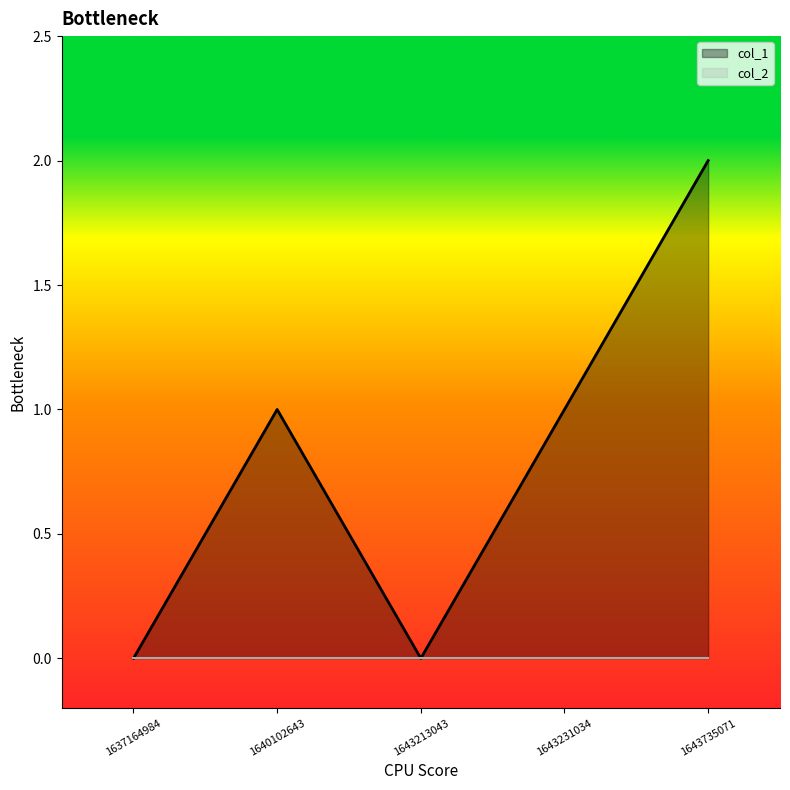

True or false: the data has more than 0 interior local peaks.

True